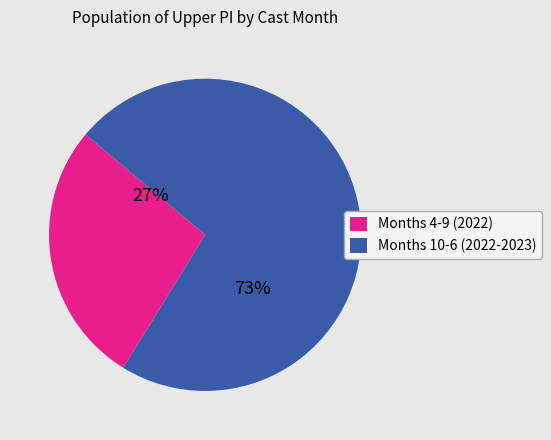

Is it true that Months 4-9 (2022) is 13% of the pie?

False